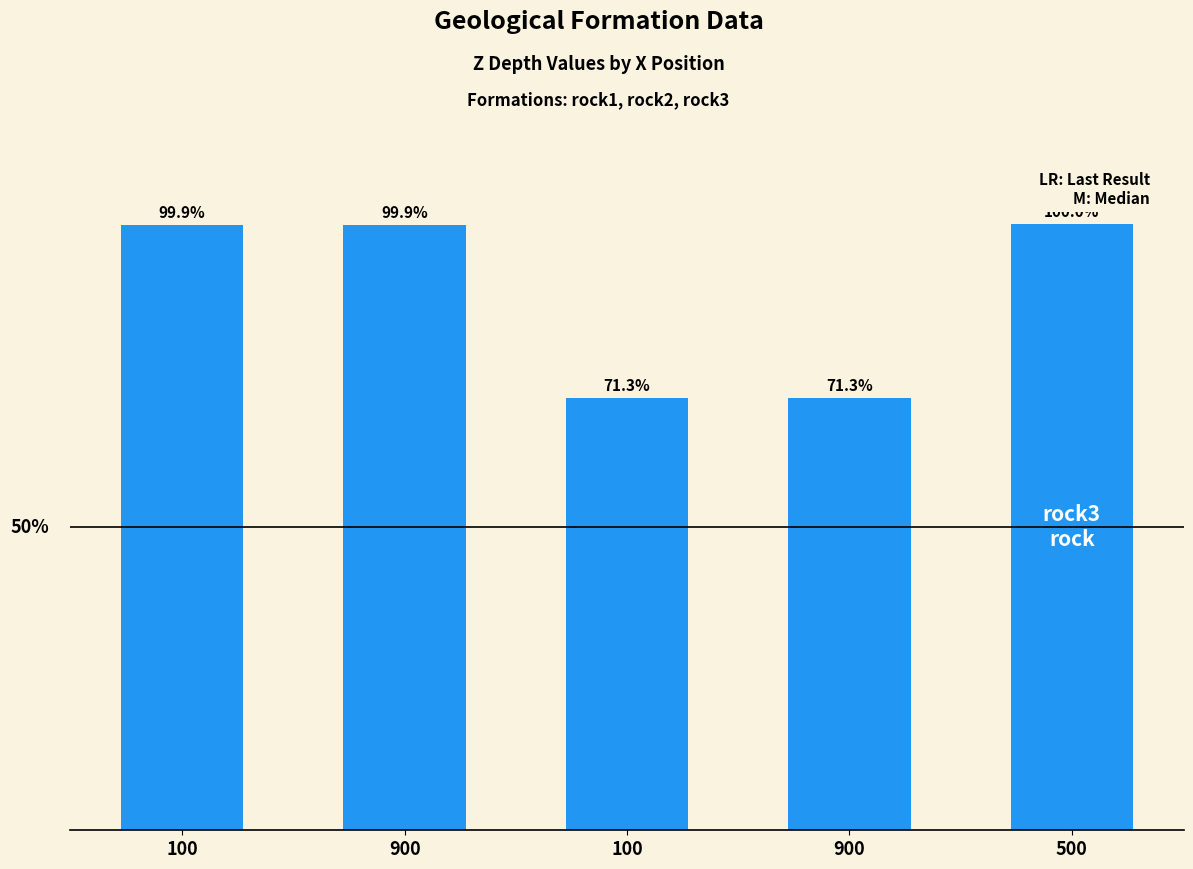

Where does the data first go above 700?

500